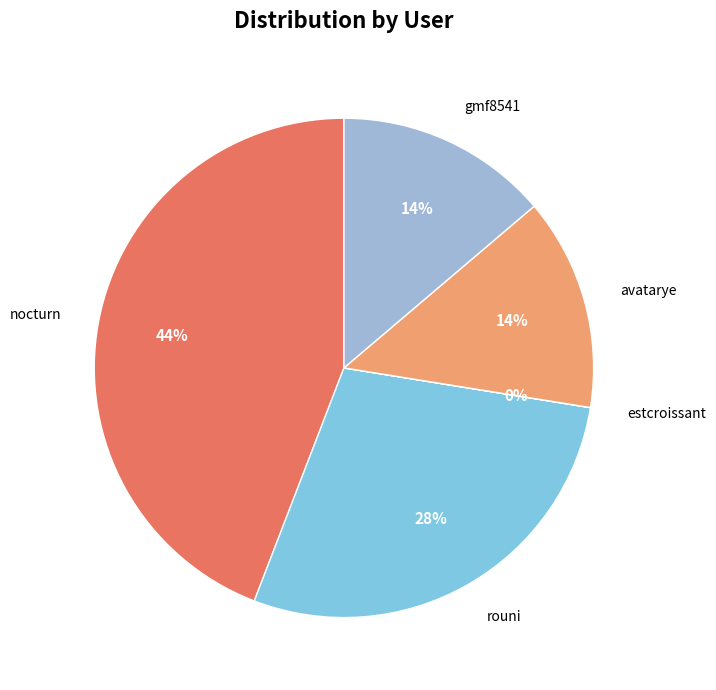

The gmf8541 slice represents 1% of the pie. True or false?

False